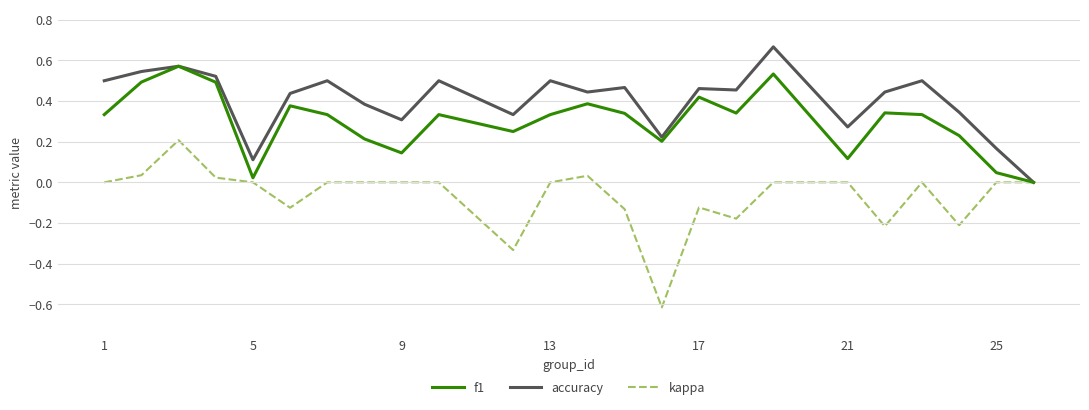

Which series has the largest total across all categories?

accuracy